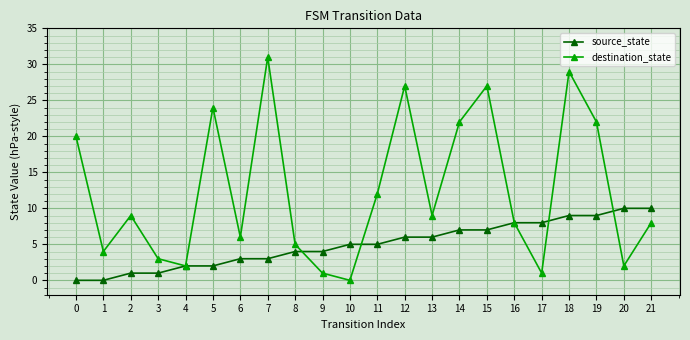

Rank the series by their average value, from highest to lowest.

destination_state, source_state